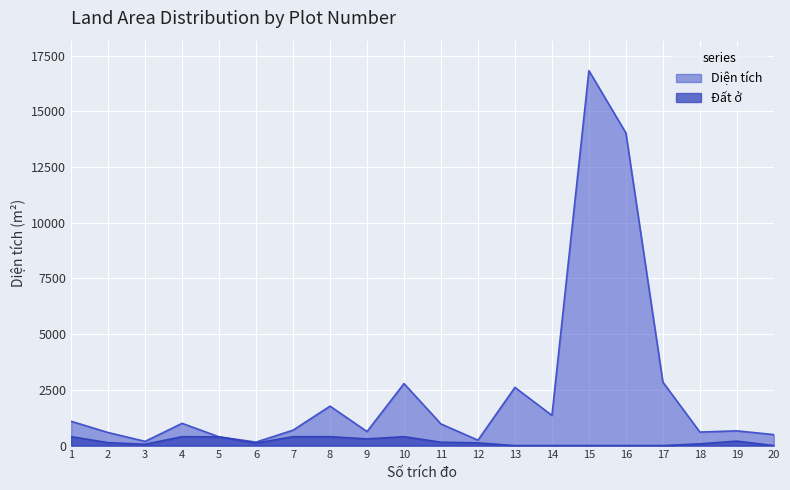

What is the value of the Diện tích point at the 12th from the left?

243.0